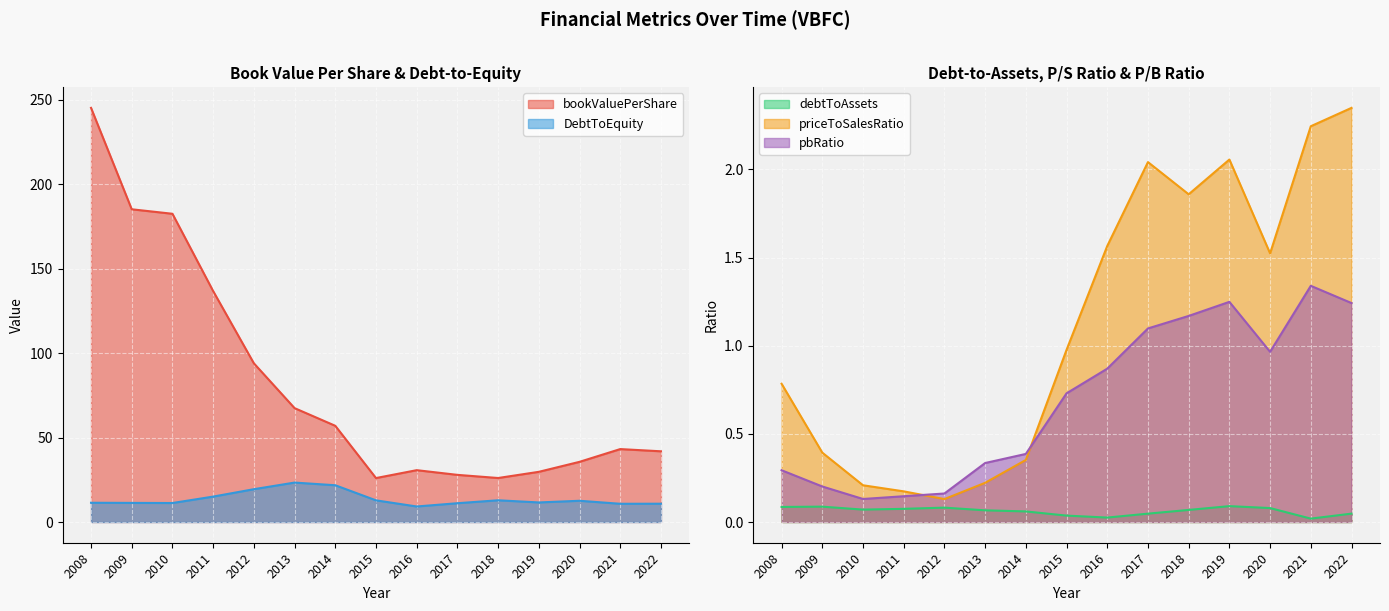

Which category has the highest value in the priceToSalesRatio series?

2022